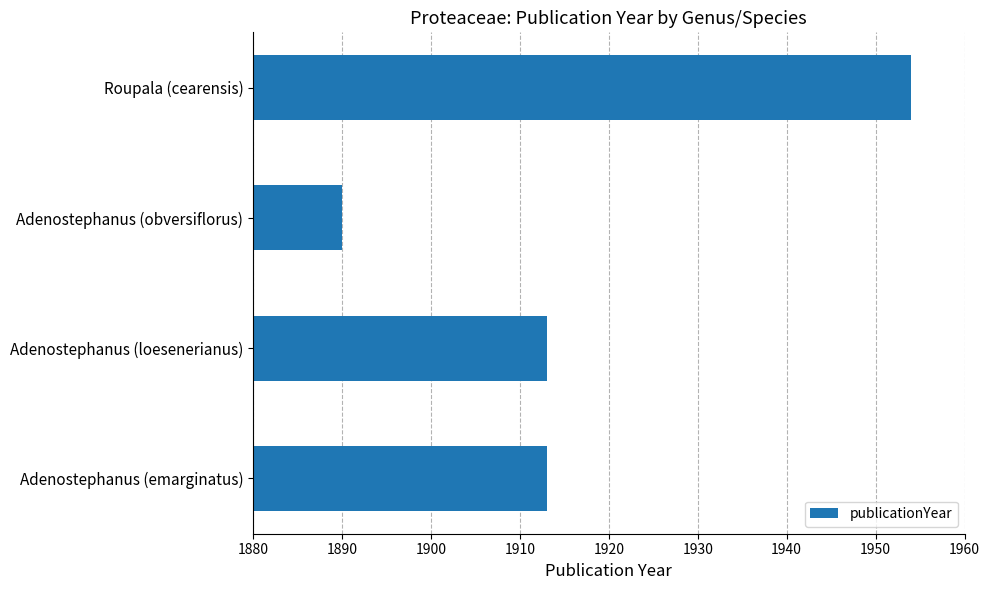

What is the sum of all values?

7670